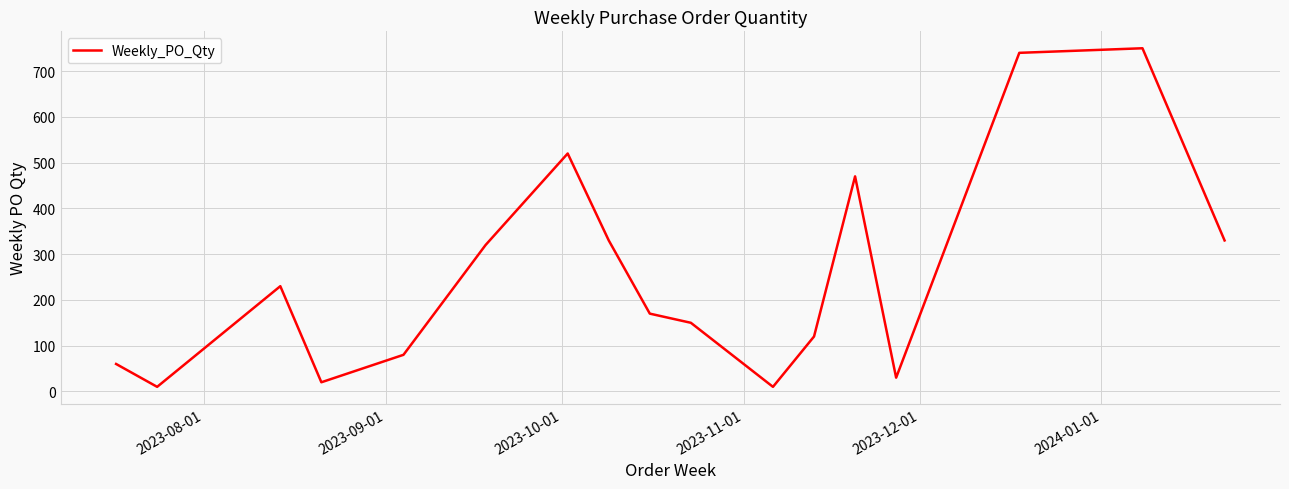

What is the difference between the maximum and minimum values?

740